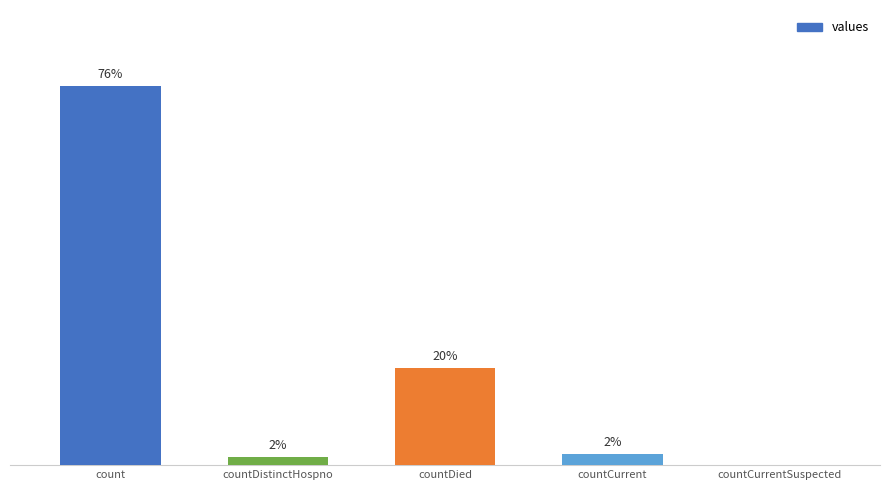

Does the chart contain stacked bars?

No